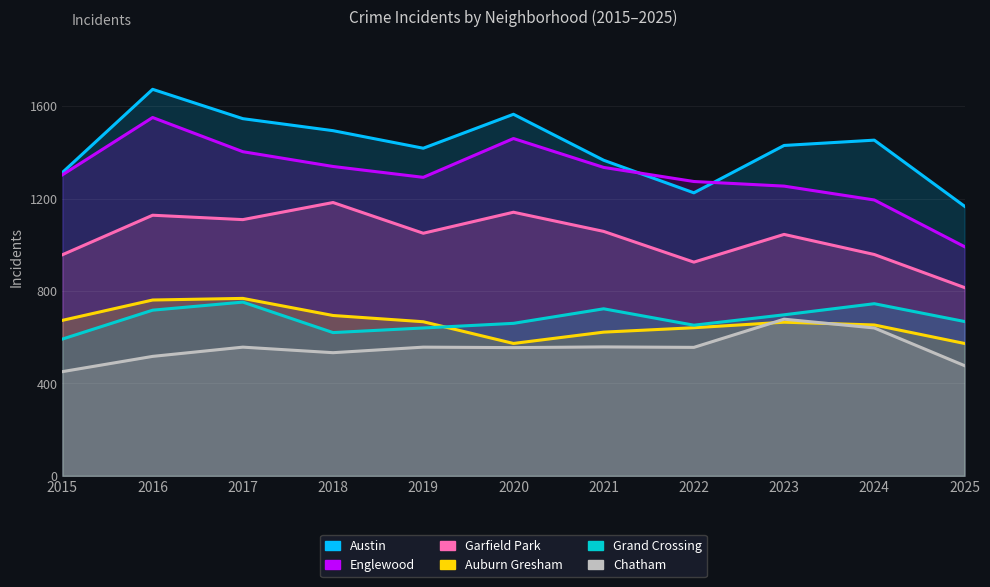

Rank the series at 2018 from highest to lowest value.

Austin, Englewood, Garfield Park, Auburn Gresham, Grand Crossing, Chatham